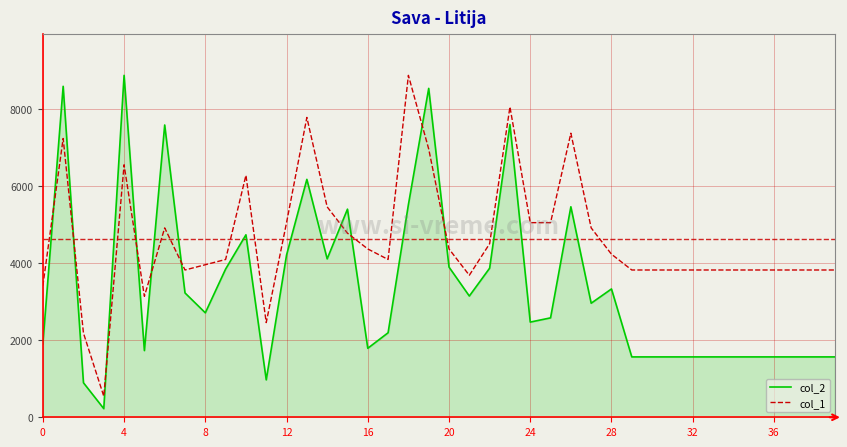

List the series in order of their overall mean, lowest first.

col_2, col_1